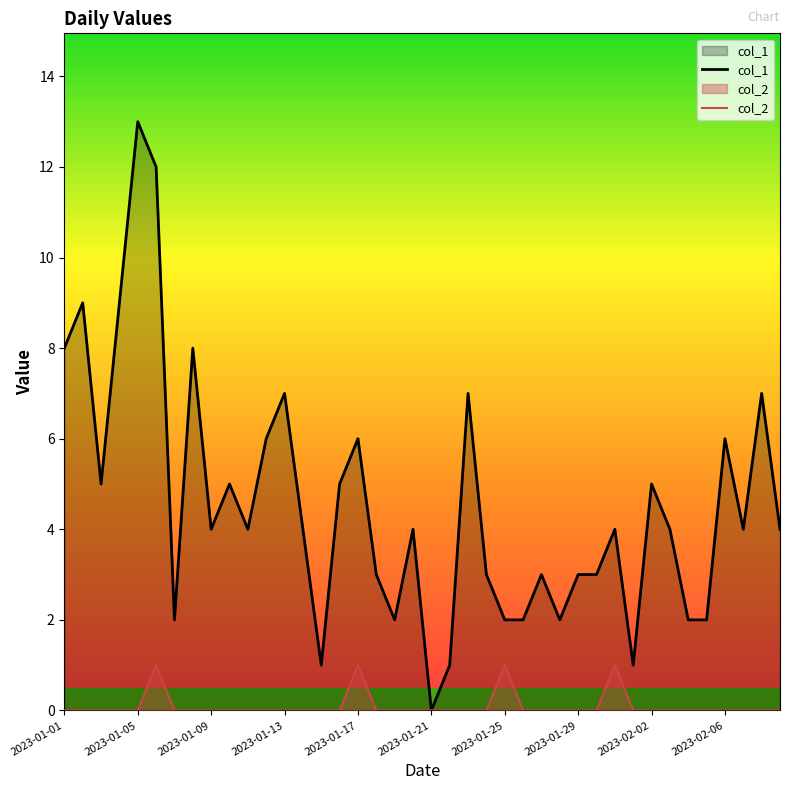

Which series has the largest total across all categories?

col_1